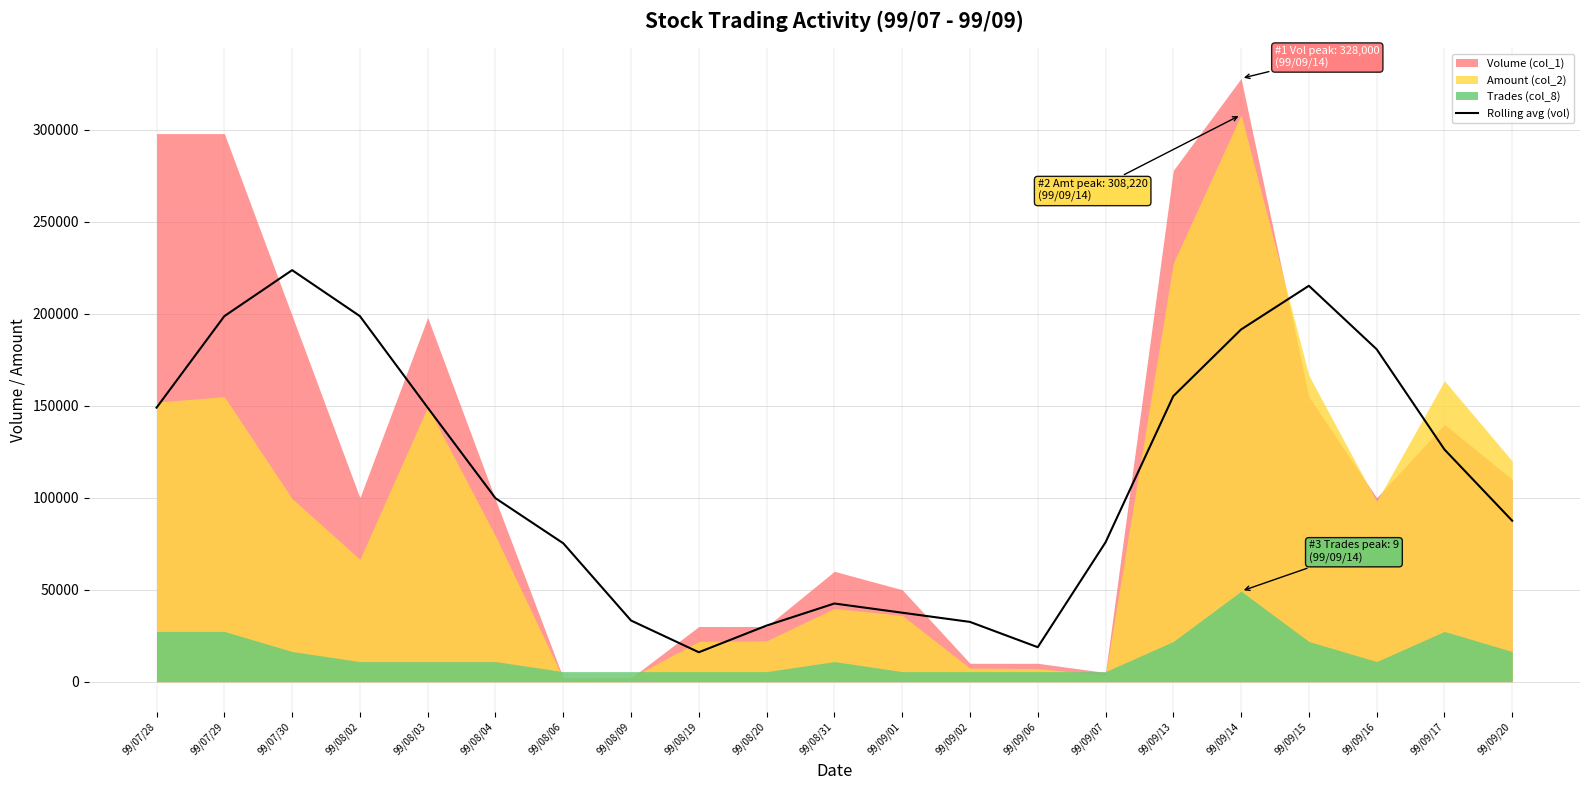

Reading left to right, extract all data points from this chart.

99/07/28=149000	99/07/29=198750	99/07/30=223750	99/08/02=198750	99/08/03=149000	99/08/04=99750	99/08/06=75250	99/08/09=33250	99/08/19=16000	99/08/20=30500	99/08/31=42500	99/09/01=37500	99/09/02=32500	99/09/06=18750	99/09/07=75750	99/09/13=155250	99/09/14=191500	99/09/15=215250	99/09/16=180750	99/09/17=126250	99/09/20=87500